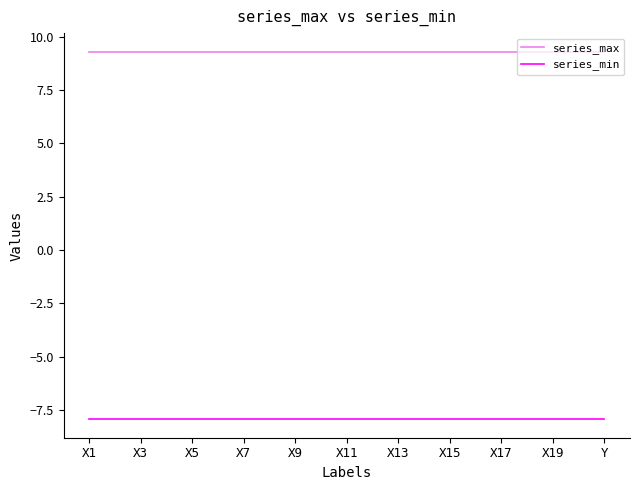

True or false: series_min and series_max intersect in this chart.

False